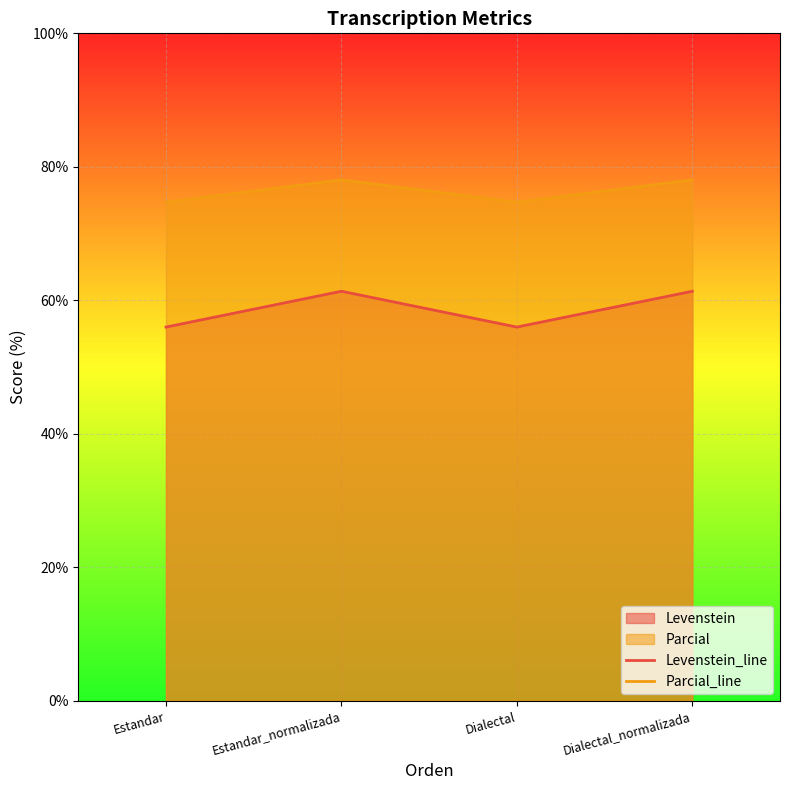

Which has a higher value, Estandar_normalizada or Dialectal_normalizada?

Estandar_normalizada